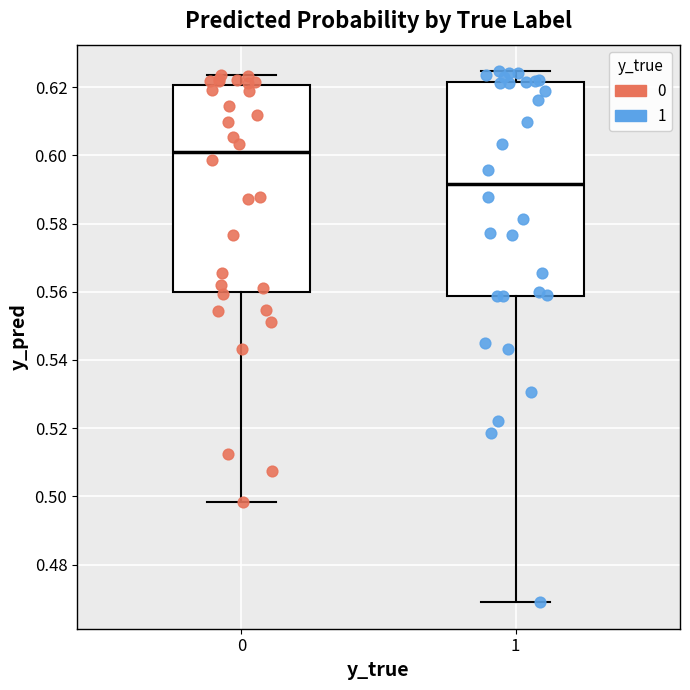

Which box has the highest median line?

0